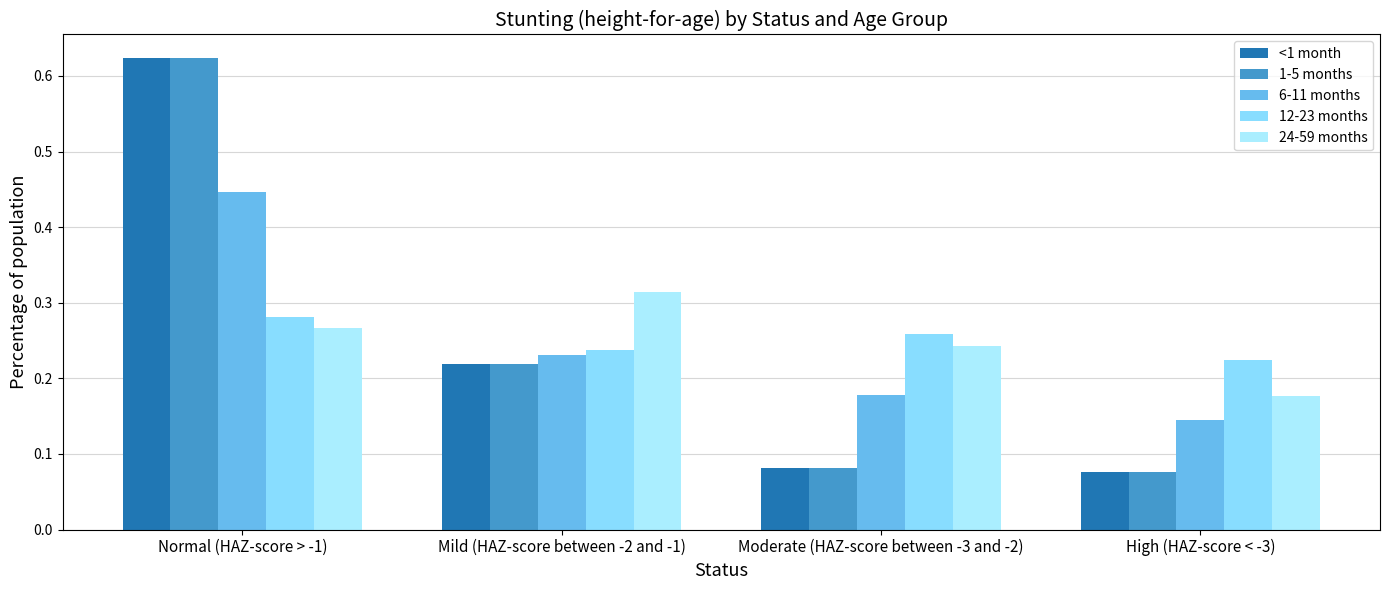

Which series has the widest spread of values?

<1 month